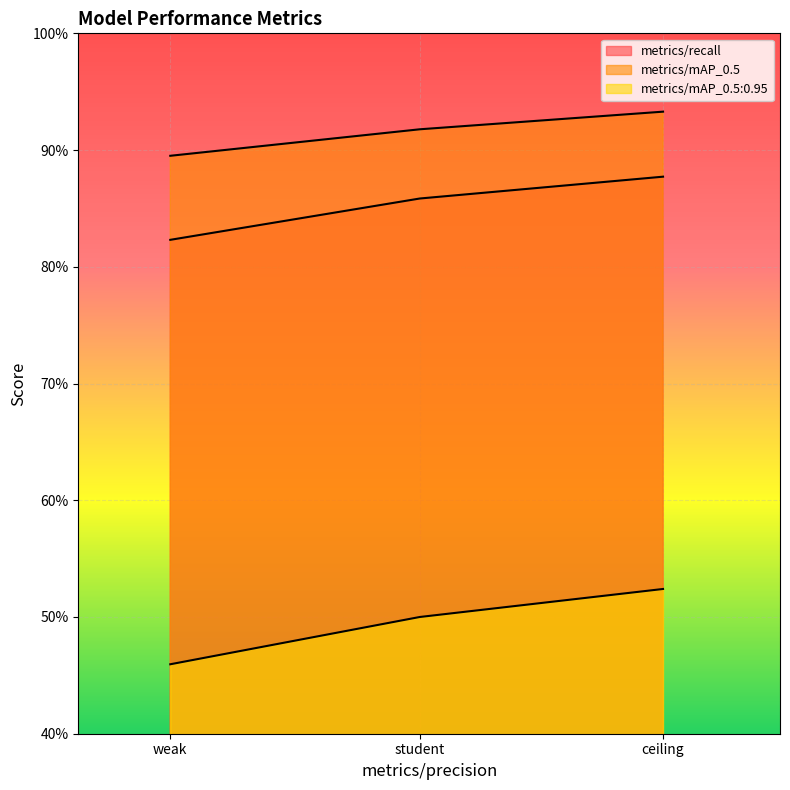

Which series has the widest spread of values?

metrics/mAP_0.5:0.95